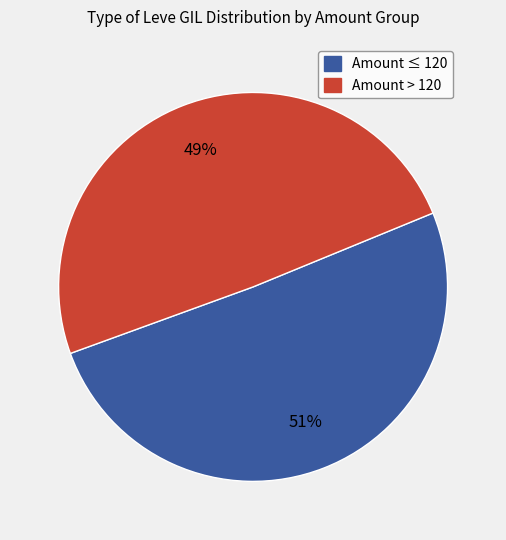

Is there any slice that represents more than half of the pie?

Yes